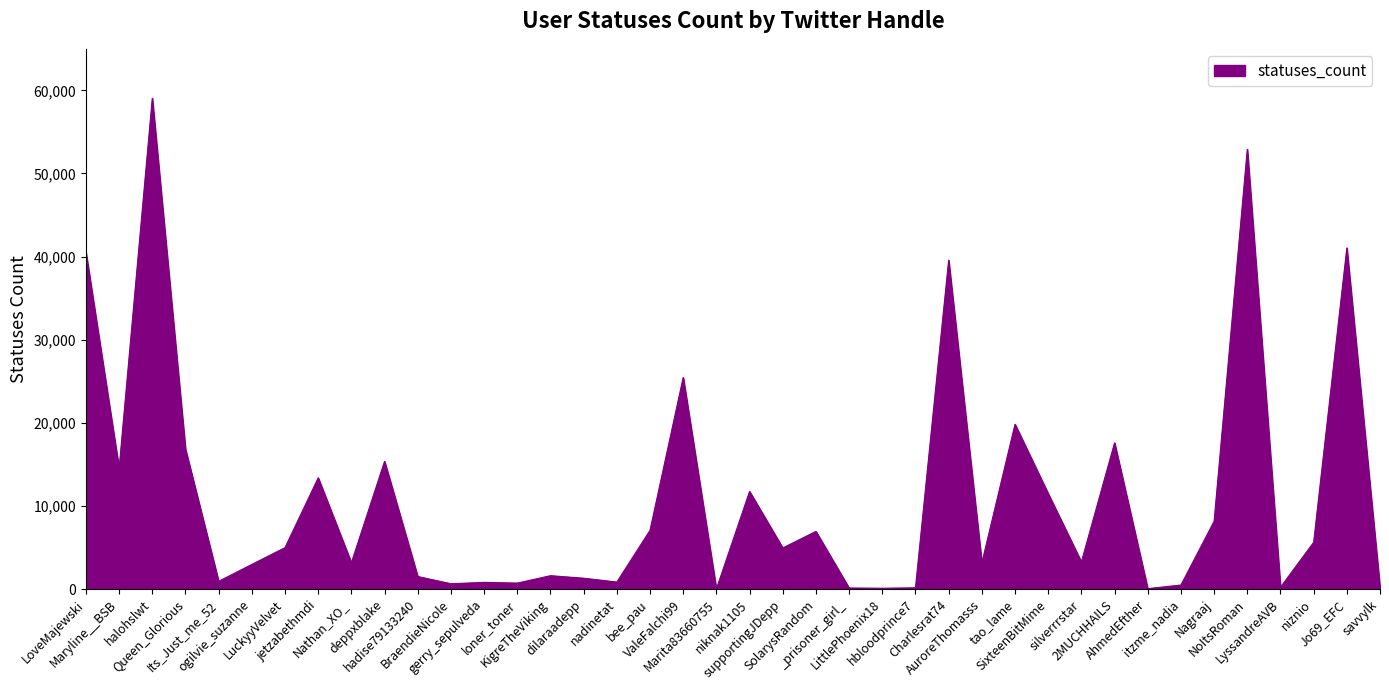

What position from the left is Jo69_EFC?

39